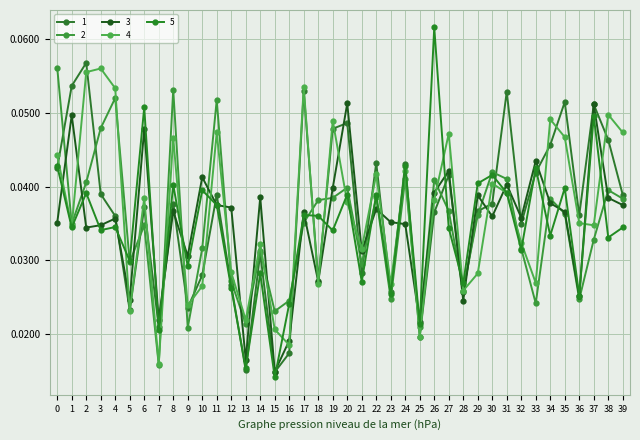

Which label corresponds to the smallest value in the chart?

15